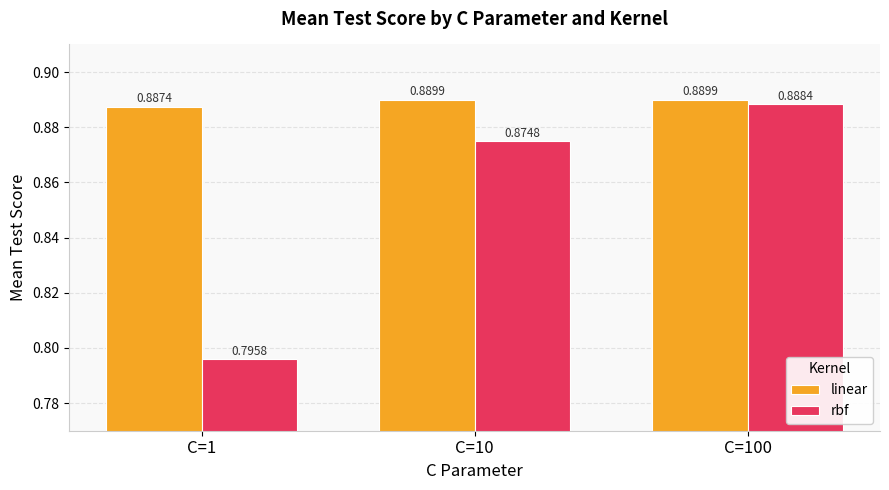

At how many categories does at least one series exceed 0?

3